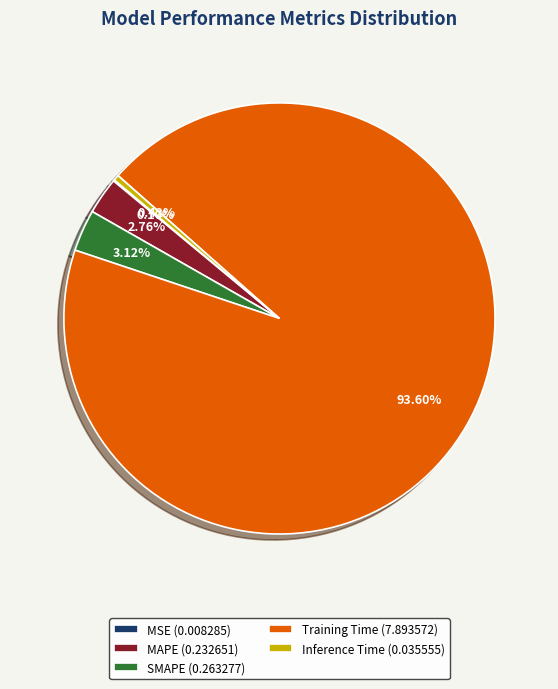

Does Inference Time (0.035555) account for over 50% of the chart?

No